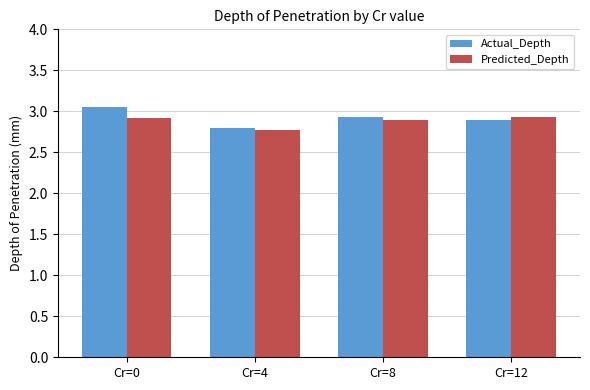

At how many categories does at least one series exceed 2?

4